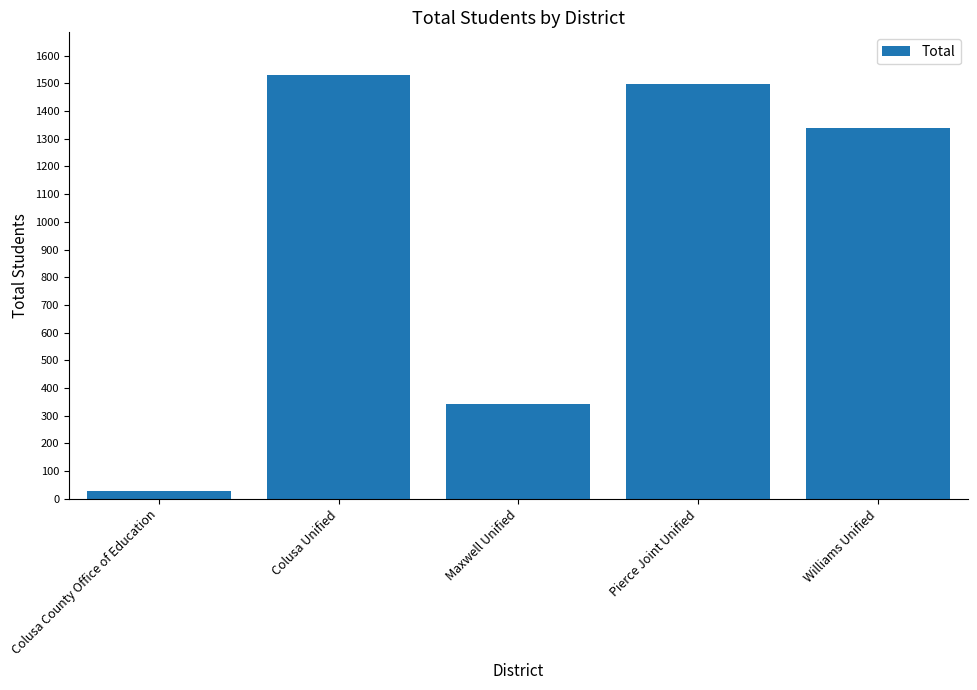

True or false: the data shows 1496 at Pierce Joint Unified.

True